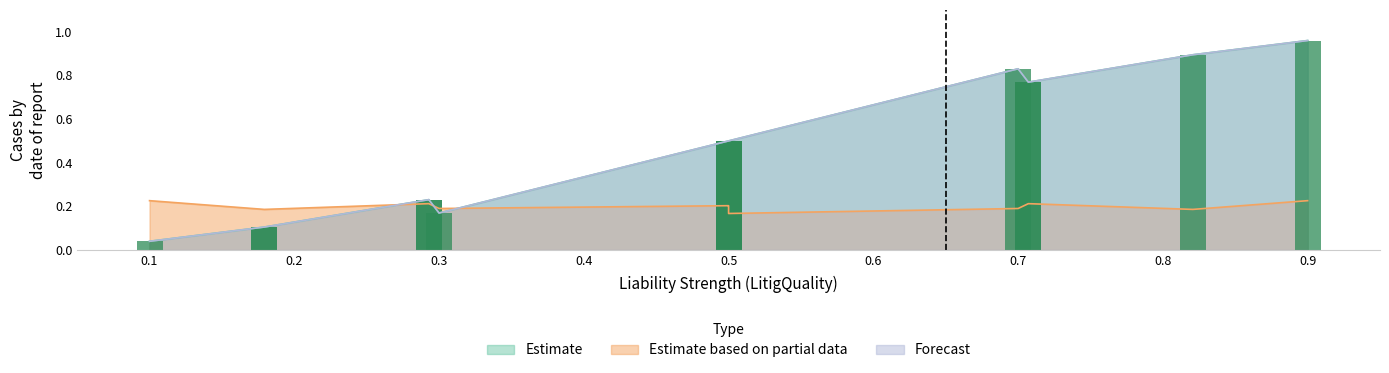

True or false: Estimate has a value of 0.2 at PLiabilitySignal5.

False